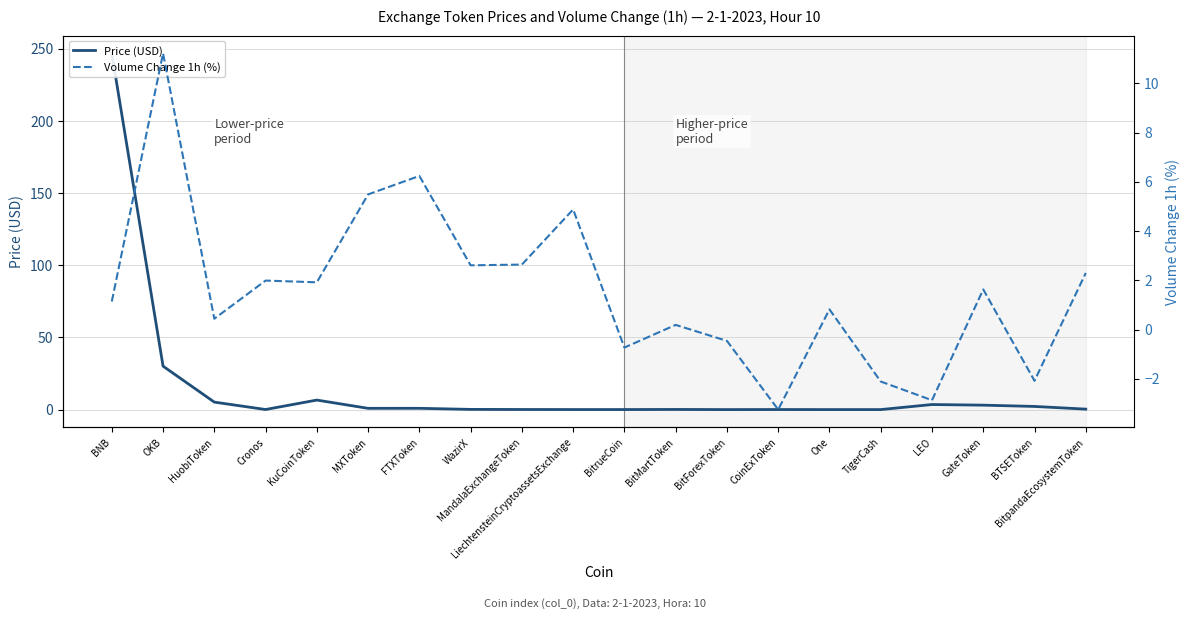

How many distinct data groups are displayed?

2